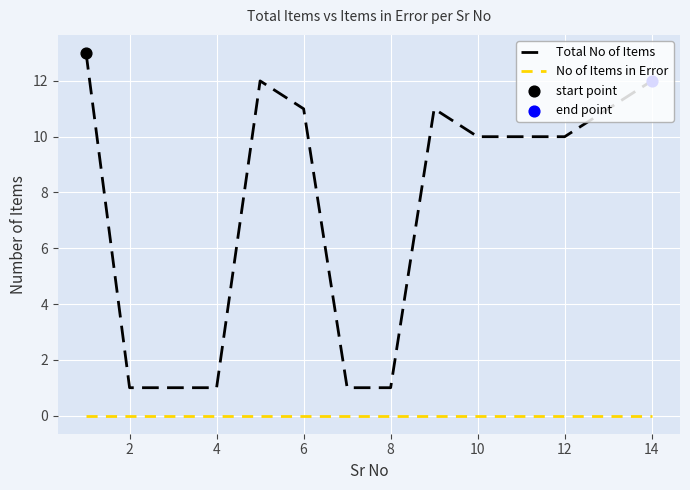

Which series has the largest range (max minus min)?

Total No of Items